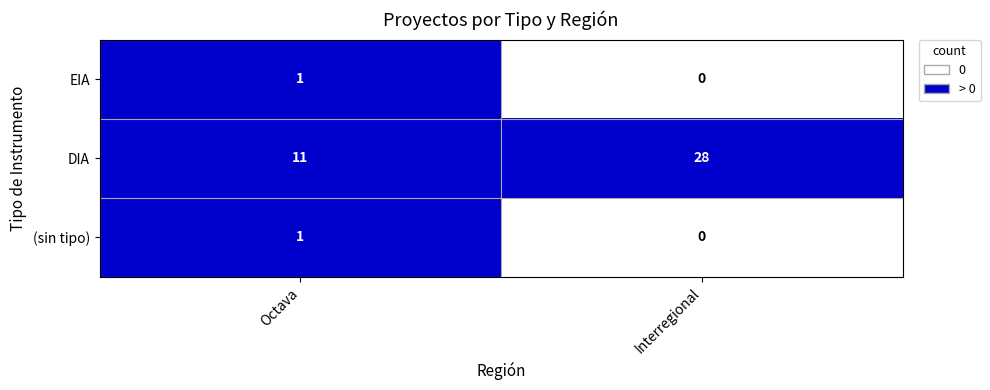

Reading left to right, list all the values displayed in this chart.

EIA: 1	0
DIA: 11	28
(sin tipo): 1	0